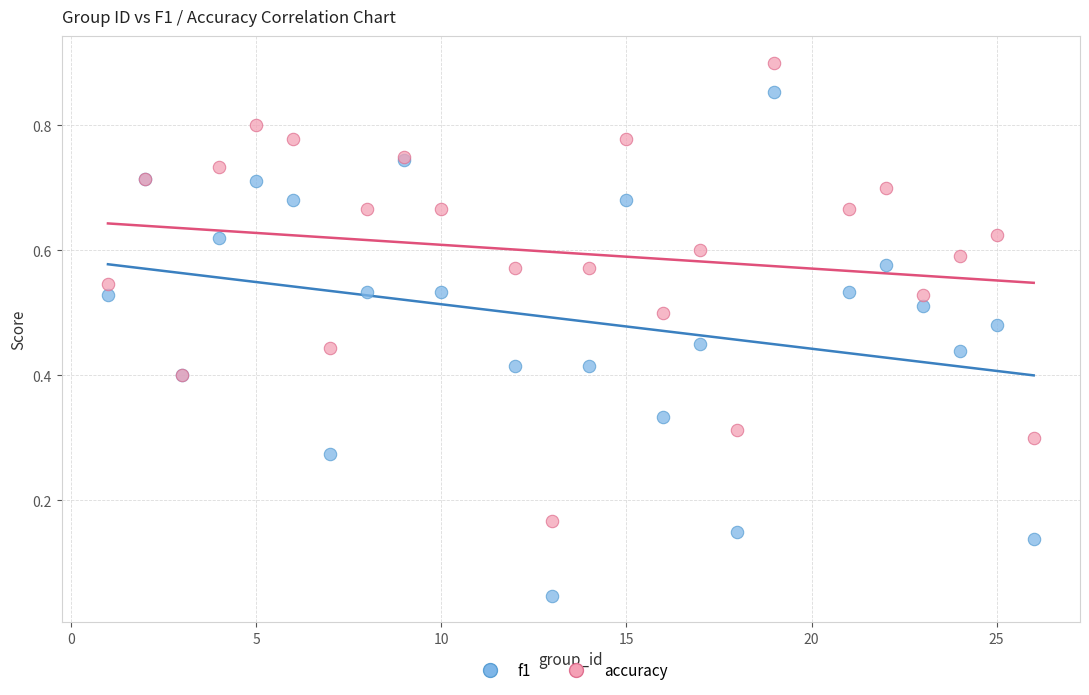

What is the X range (max minus min) for the scatter plot?

25.0